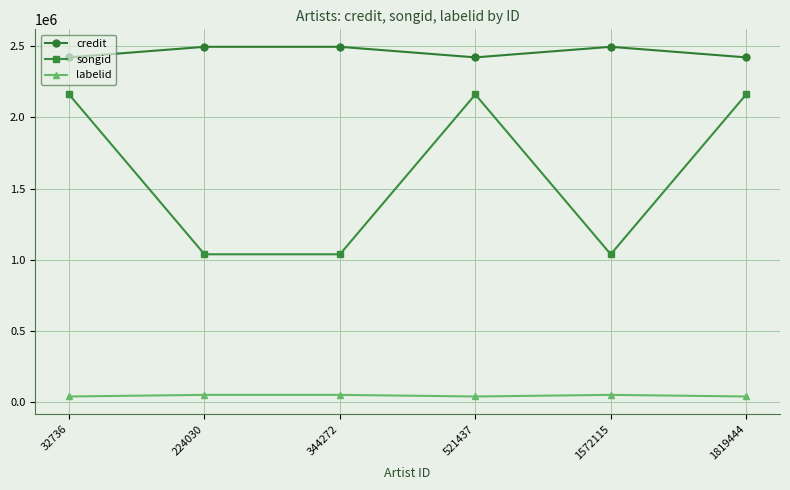

True or false: credit and labelid cross at least once.

False